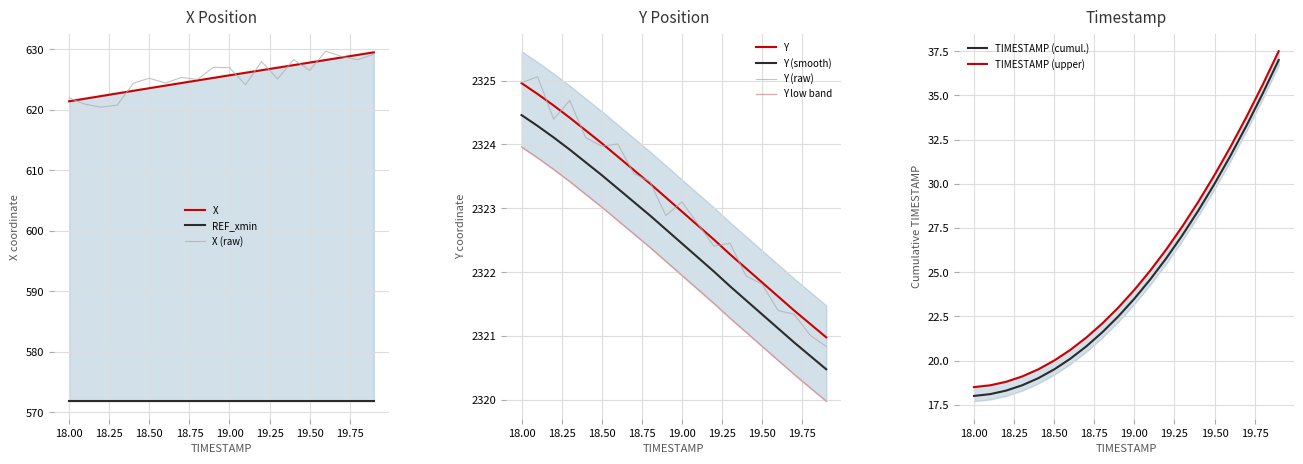

What is the total value across all series at 19.9?

5271.0